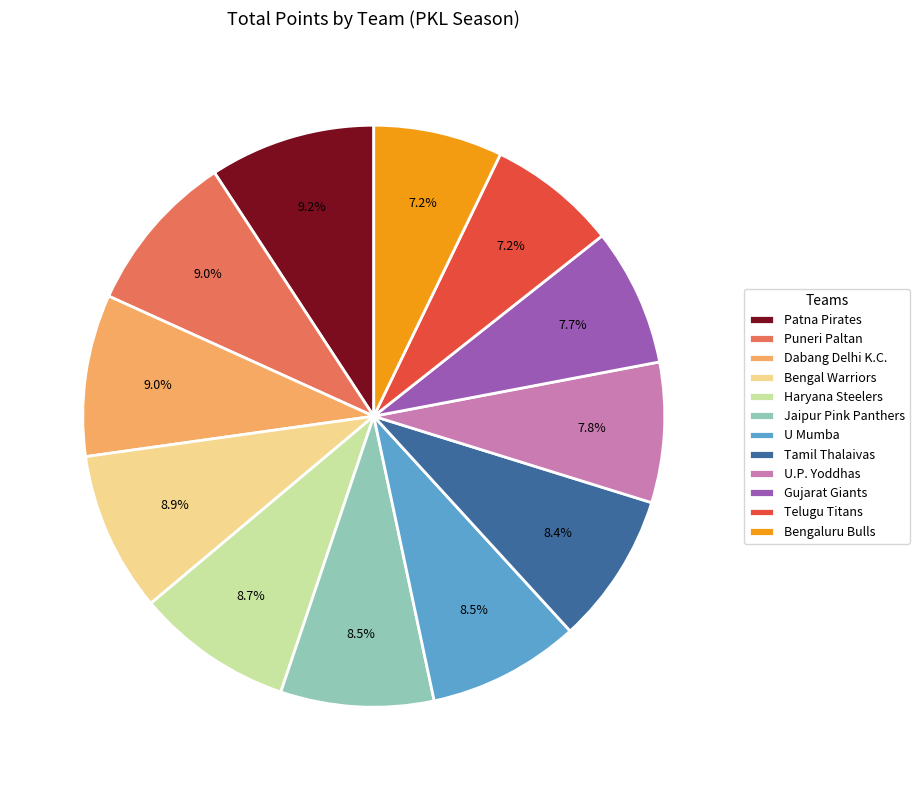

How much of the chart is everything except Patna Pirates?

90.8%